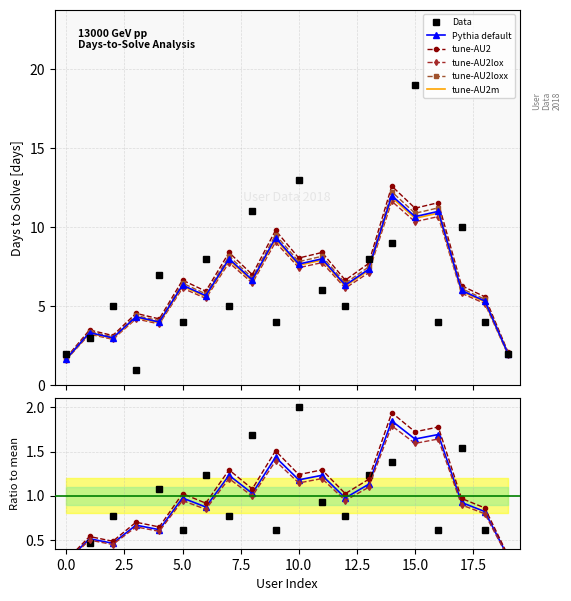

Reading left to right, what are all the values shown in this chart?

2	3	5	1	7	4	8	5	11	4	13	6	5	8	9	19	4	10	4	2